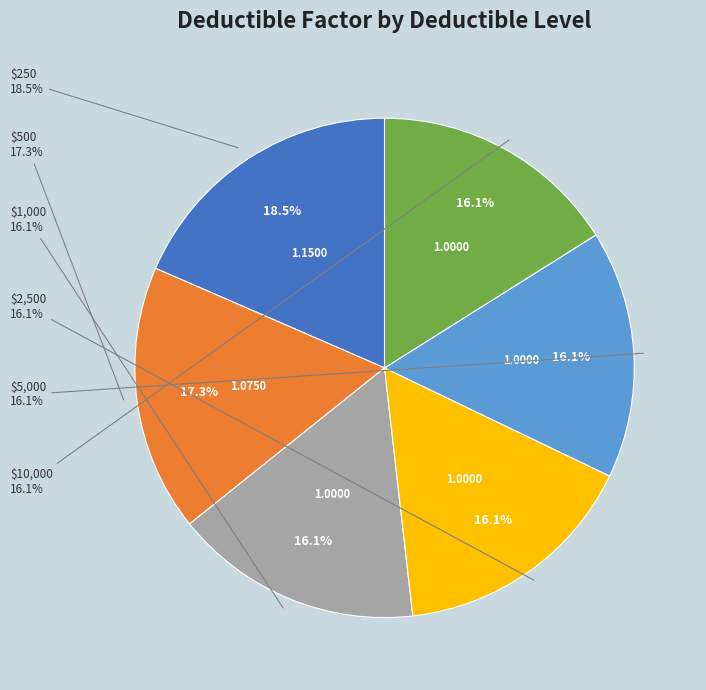

Which slice is the largest?

$250